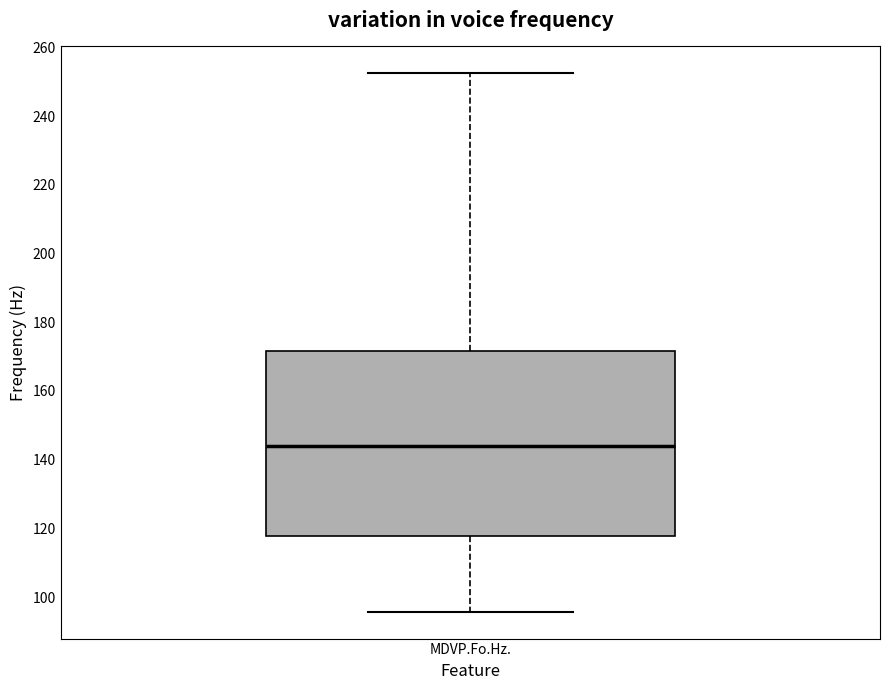

Transcribe this box plot: give where the median line is, the range the box spans, and where the two whiskers end, as read against the y-axis. The values are not printed on the chart, so give them approximately, as read against the axis.

median 144, box 118 to 172, whiskers 96 to 252